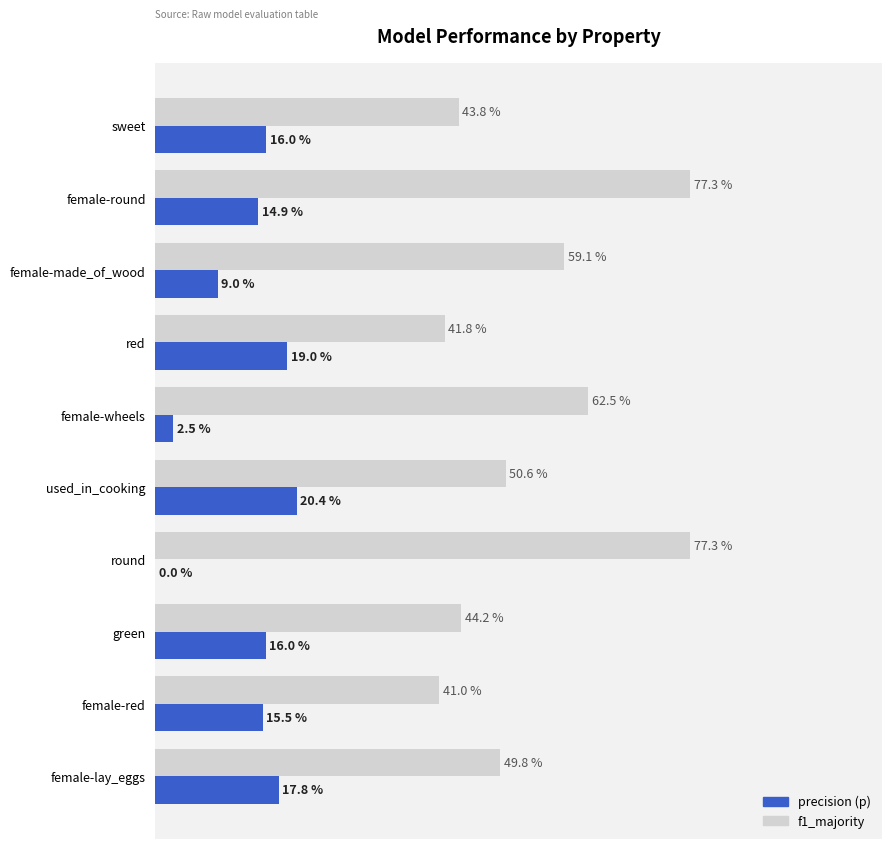

Reading left to right, what are all the values shown in this chart?

f1_majority: 0.4	0.8	0.6	0.4	0.6	0.5	0.8	0.4	0.4	0.5
precision (p): 0.2	0.1	0.1	0.2	0.0	0.2	0.0	0.2	0.2	0.2